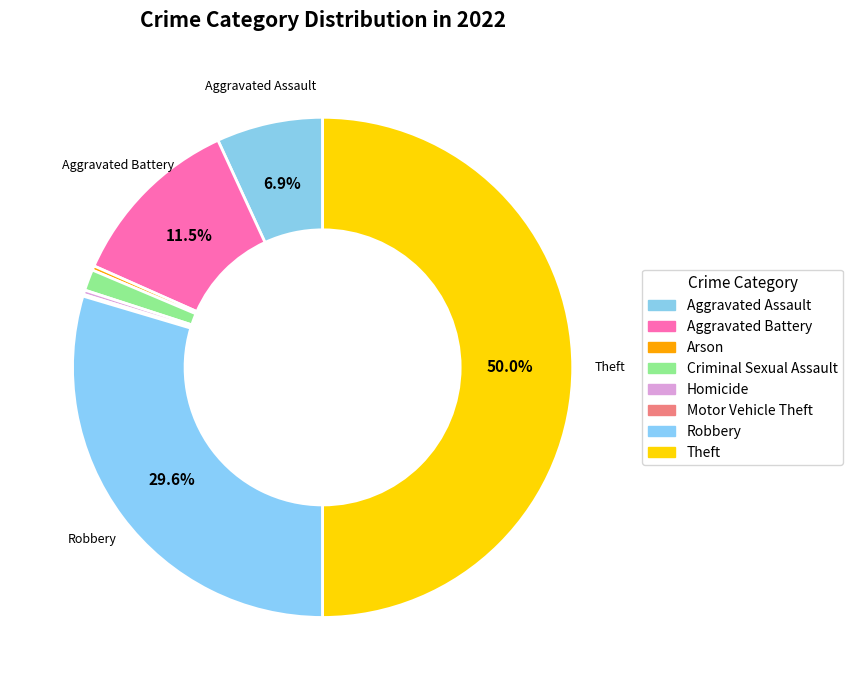

What is the change in value from Aggravated Battery to Criminal Sexual Assault?

-178